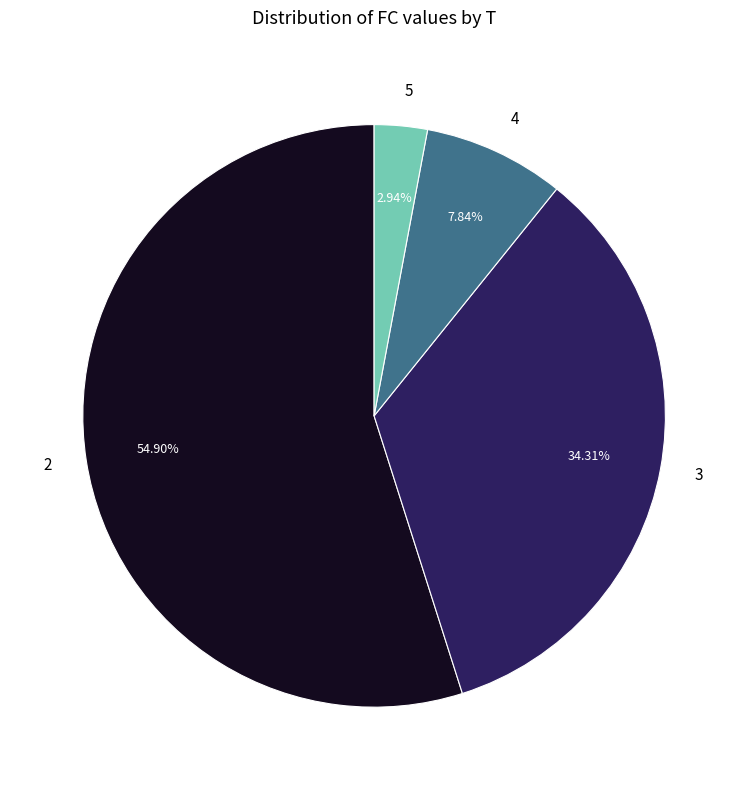

What is the total percentage of 4 and 5?

10.8%